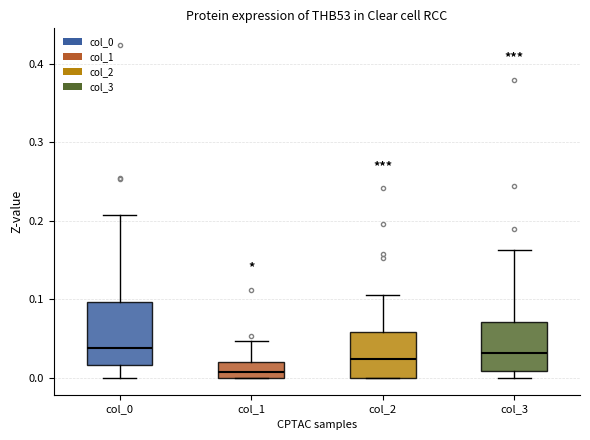

Which box is the tallest, from its lower edge to its upper edge?

col_0